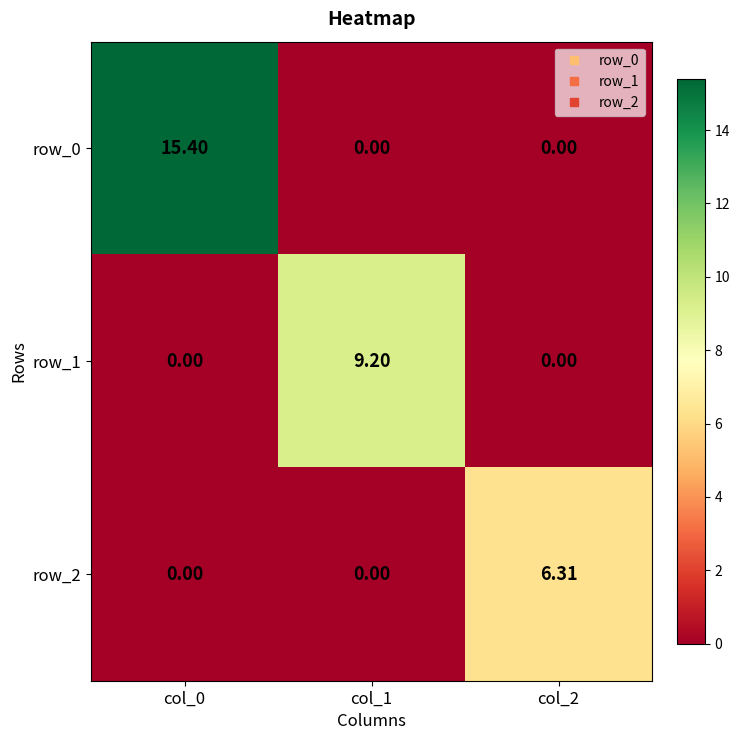

At how many categories does at least one series exceed 4?

3